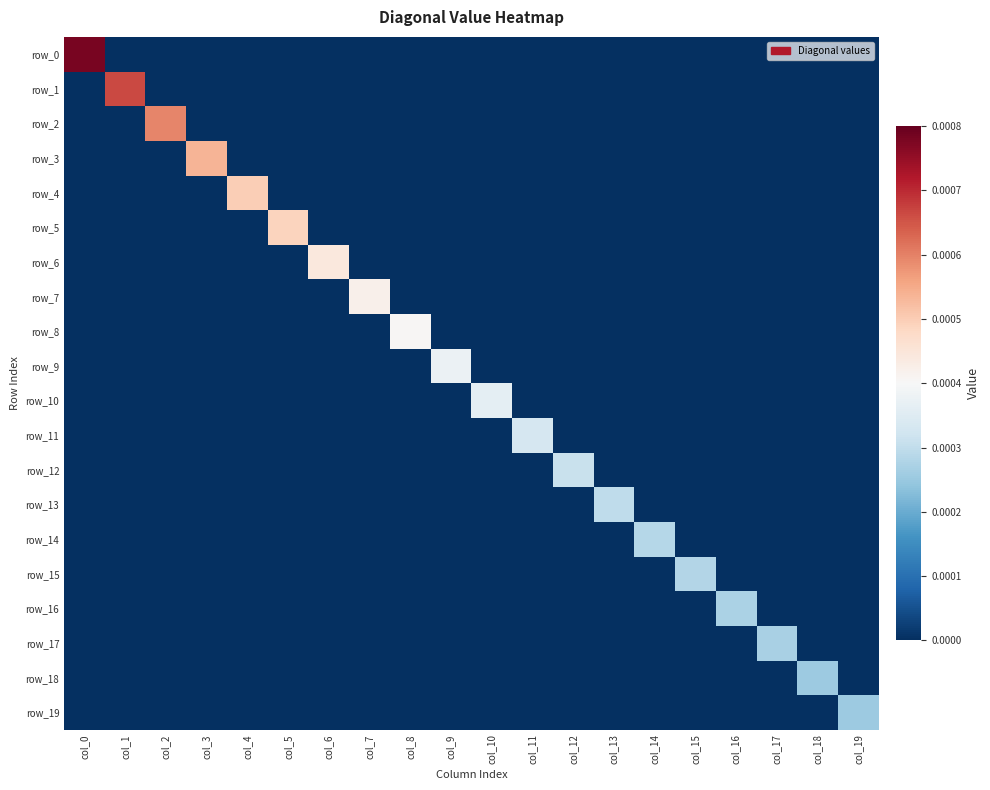

Which series has the widest spread of values?

row_0